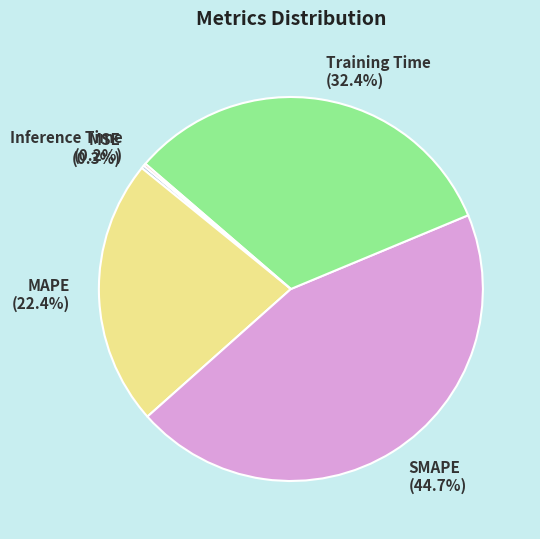

How much of the chart is everything except SMAPE?

55.3%